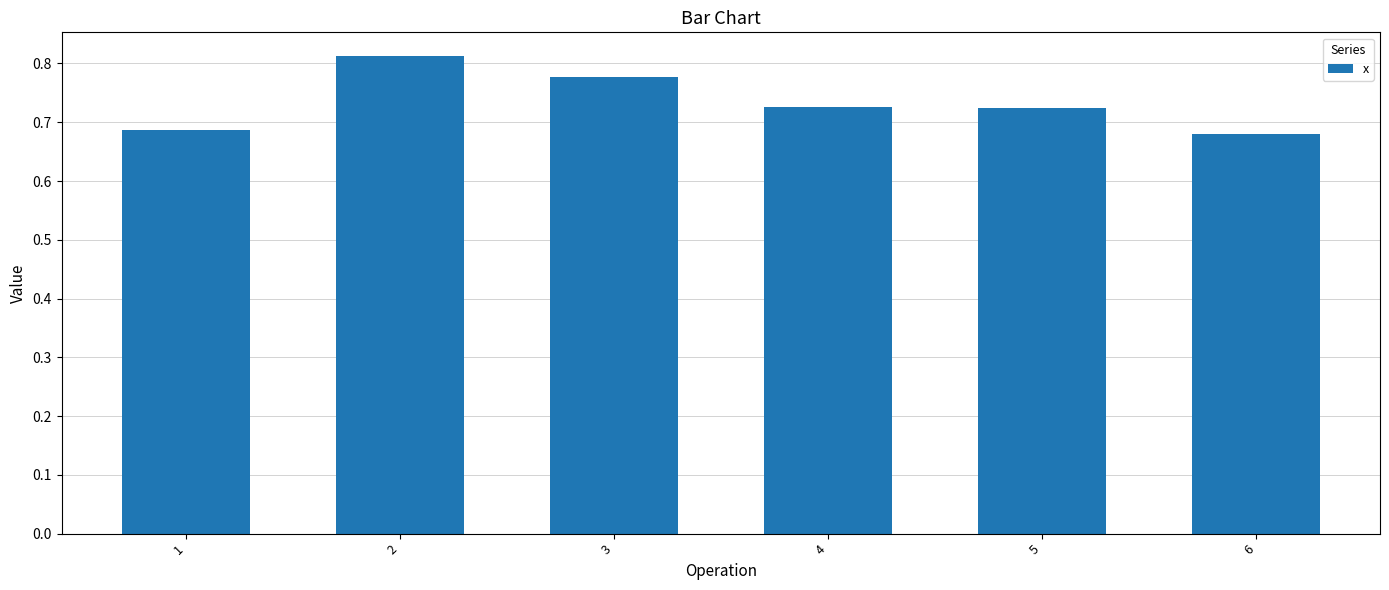

Is it true that the value at 1 is 0.3?

False